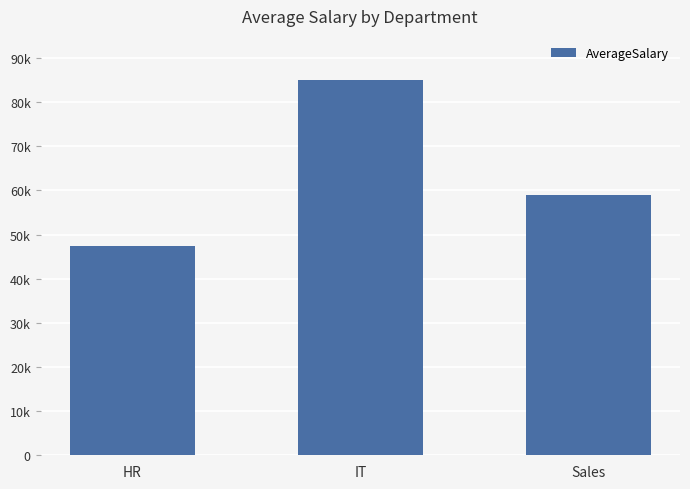

Reading left to right, list all the values displayed in this chart.

47500	85000	59000